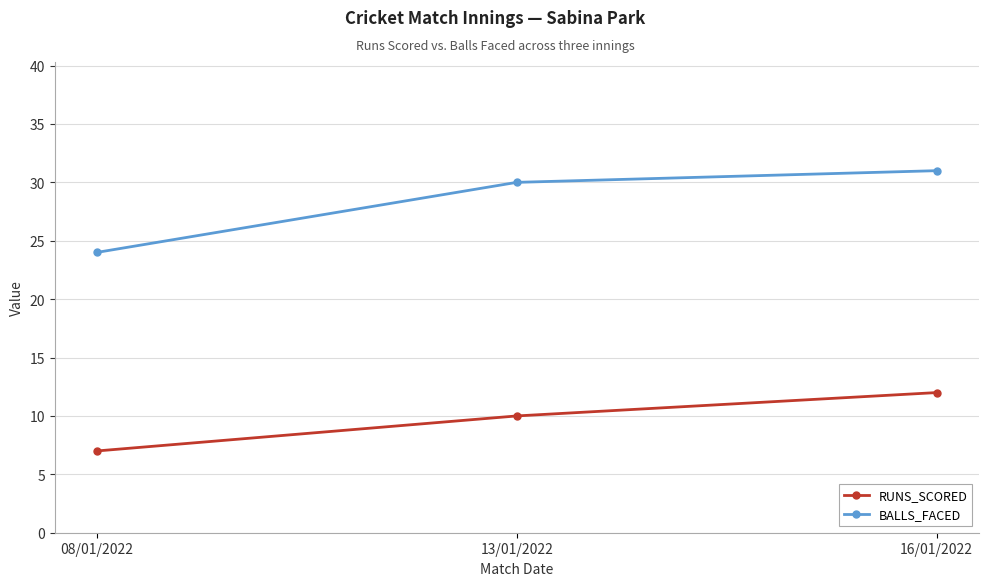

Where is RUNS_SCORED nearest to the value 9?

13/01/2022